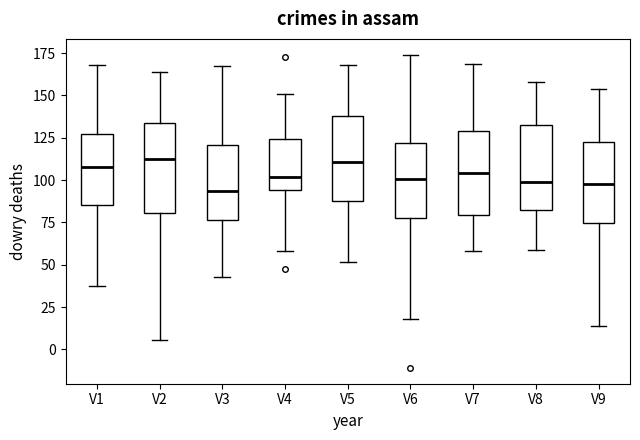

Reading left to right, transcribe this box plot: for each box, give where its median line is, the range the box spans, and where its two whiskers end, as read against the y-axis. The values are not printed on the chart, so give them approximately, as read against the axis.

V1: median 110, box 85 to 125, whiskers 40 to 170
V2: median 115, box 80 to 135, whiskers 5 to 165
V3: median 95, box 75 to 120, whiskers 45 to 165
V4: median 100, box 95 to 125, whiskers 60 to 150
V5: median 110, box 90 to 140, whiskers 50 to 170
V6: median 100, box 80 to 120, whiskers 20 to 175
V7: median 105, box 80 to 130, whiskers 60 to 170
V8: median 100, box 80 to 130, whiskers 60 to 160
V9: median 100, box 75 to 120, whiskers 15 to 155